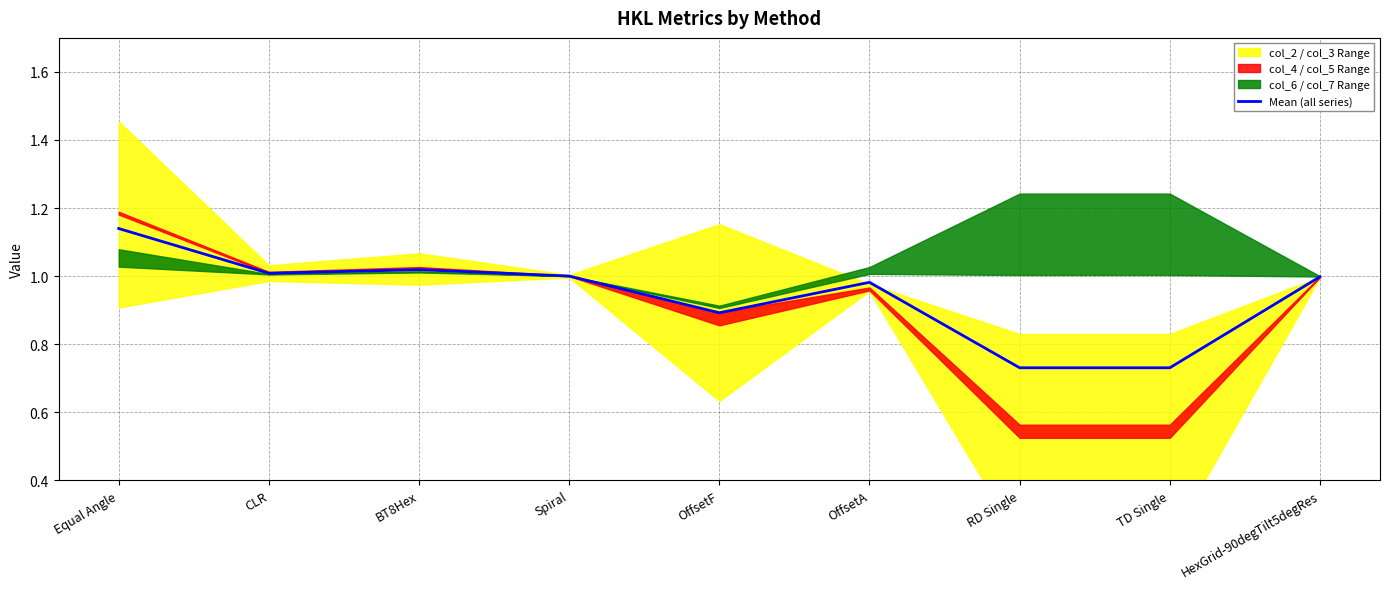

Reading right to left, extract all data points from this chart.

1.0	0.7	0.7	1.0	0.9	1.0	1.0	1.0	1.1